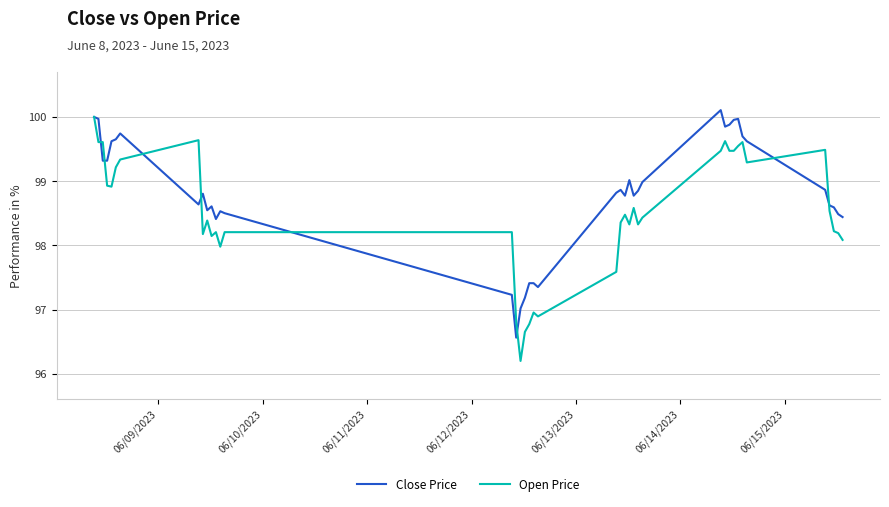

Does the chart display data point markers on the line(s)?

No